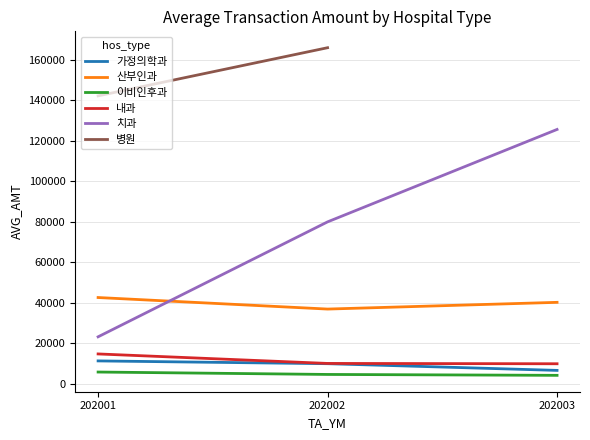

How many lines are shown in the chart?

6